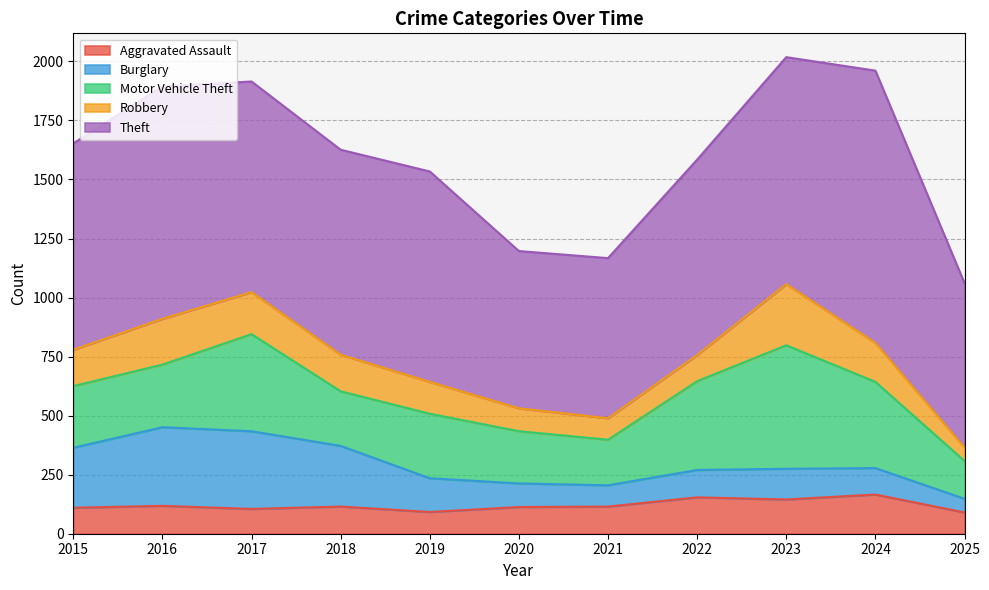

What are all the series names shown in the legend?

Aggravated Assault, Burglary, Motor Vehicle Theft, Robbery, Theft